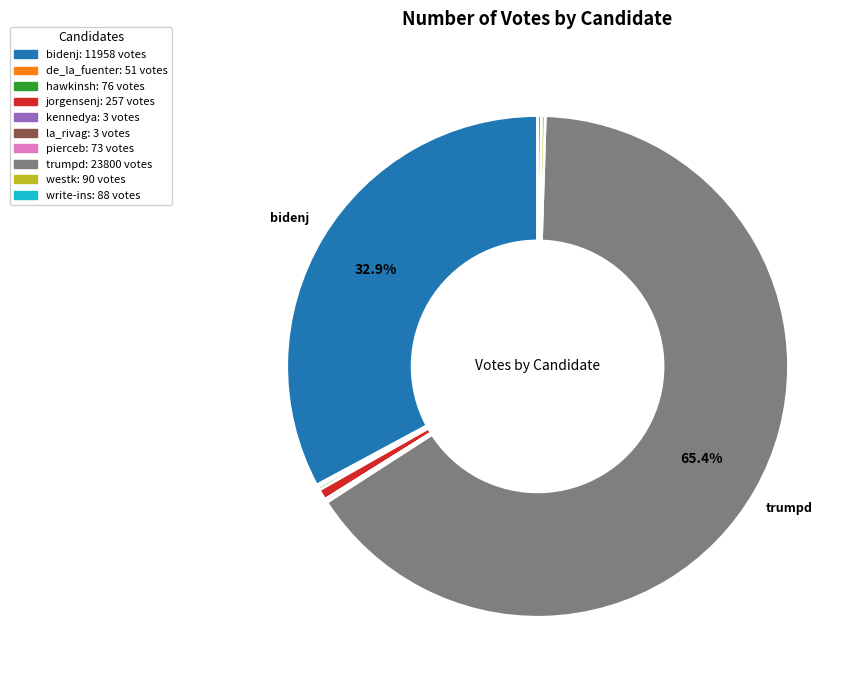

Is there any slice that represents more than half of the pie?

Yes